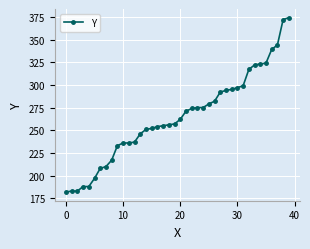

What is the difference between the second highest and second lowest values?

189